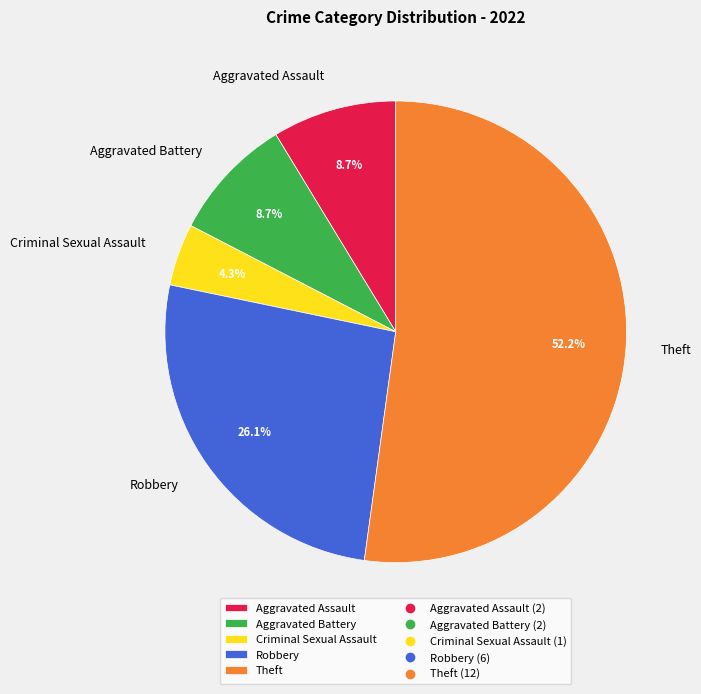

How much of the chart is everything except Criminal Sexual Assault?

95.7%